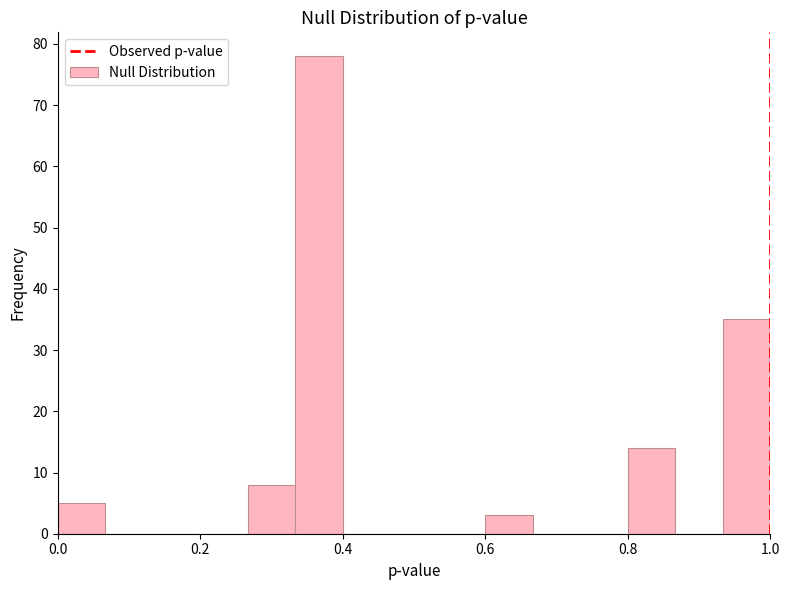

Around what value on the x-axis is the tallest bar? Give the approximate position of its centre, as read against the axis.

0.36